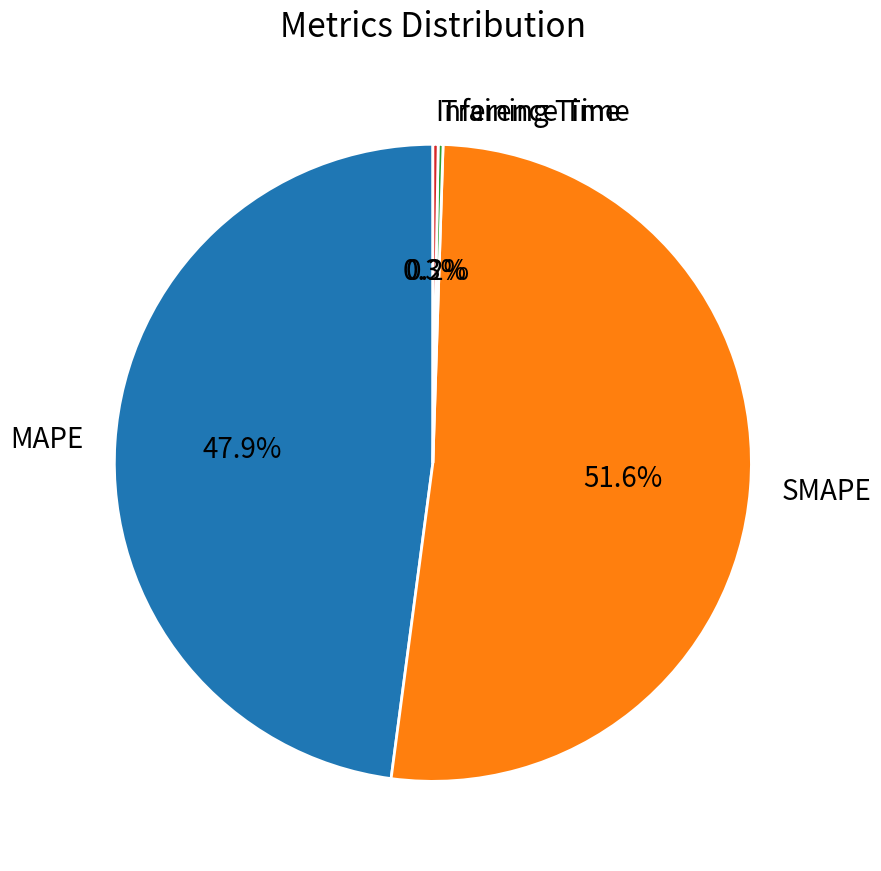

Which category has the biggest portion of the pie?

SMAPE